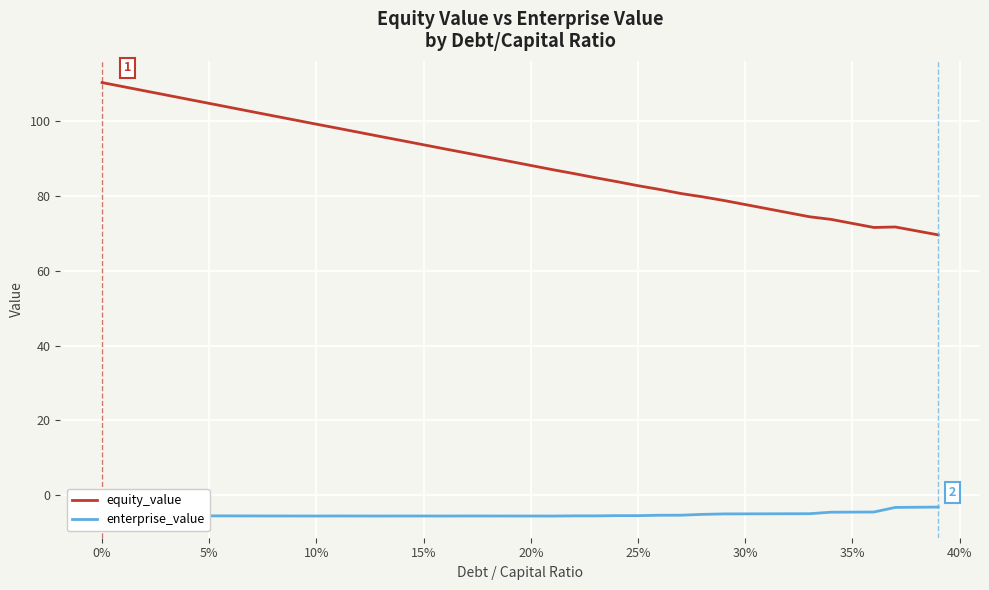

What is the maximum value for enterprise_value?

-3.2